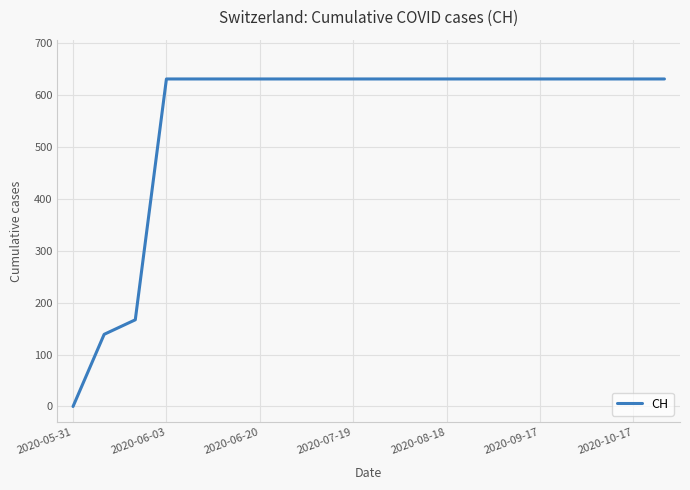

What is the difference between the second highest and second lowest values?

492